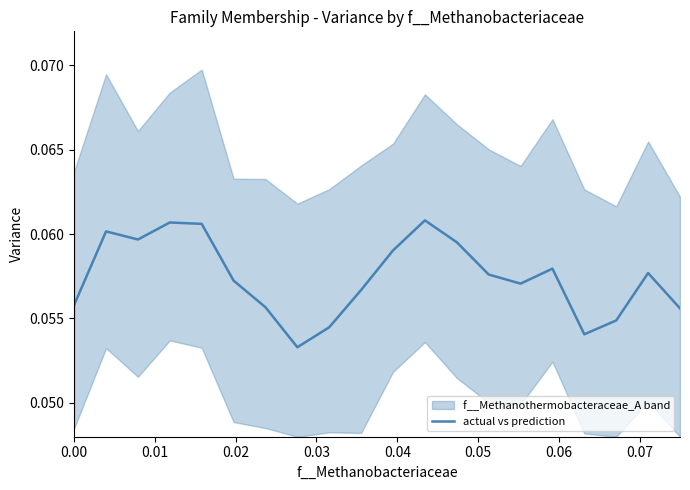

The value at 0.03 is 0.1. True or false?

True